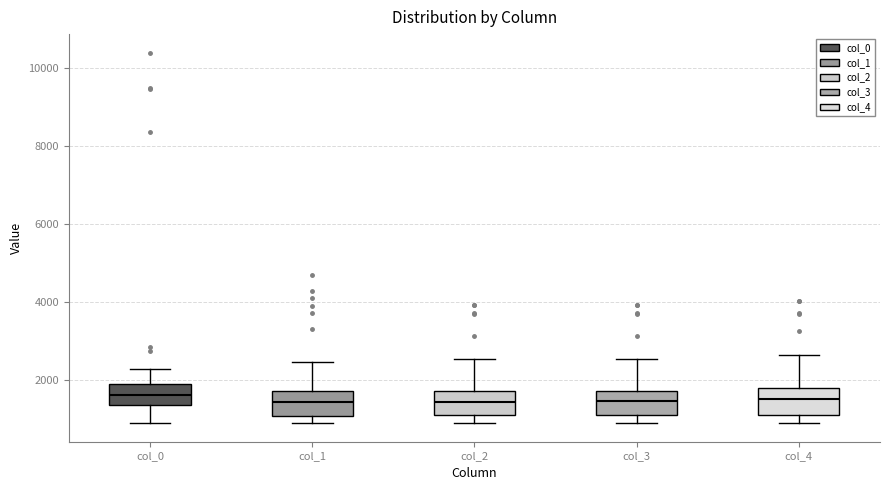

Where does the upper whisker of the box for col_0 end on the y-axis? The values are not printed on the chart, so give them approximately, as read against the axis.

2200